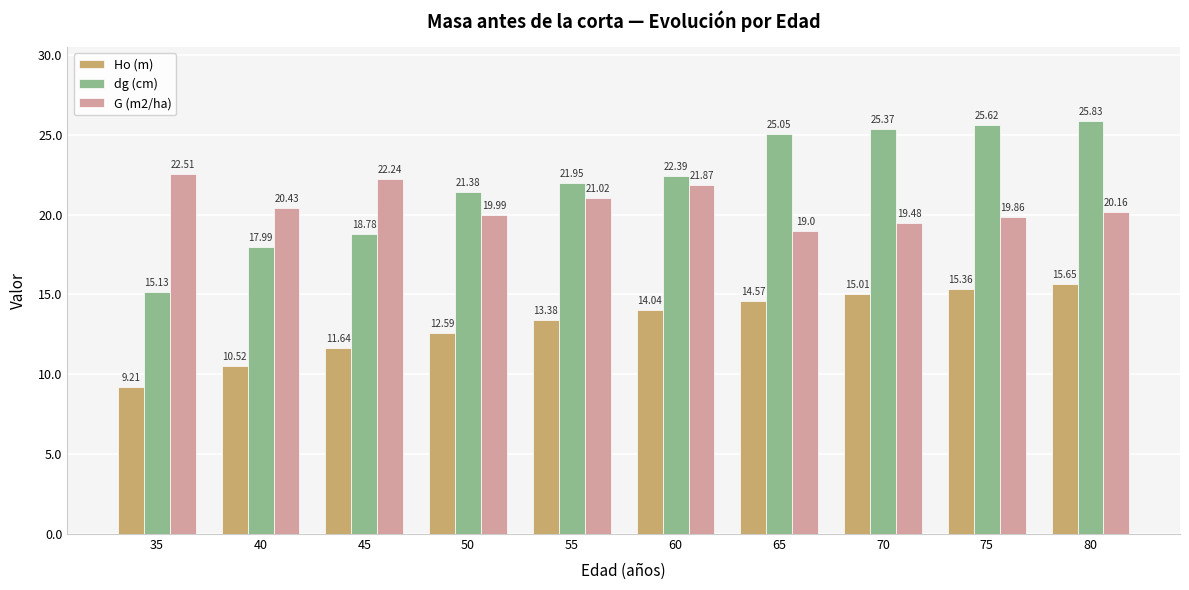

What is the minimum value for G (m2/ha)?

19.0